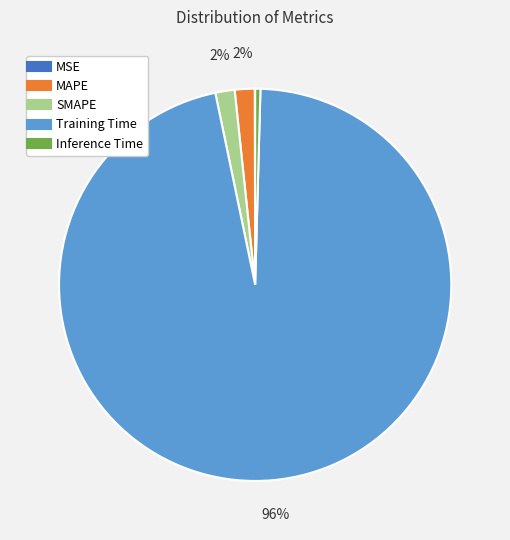

Between Inference Time and MAPE, which is larger?

MAPE